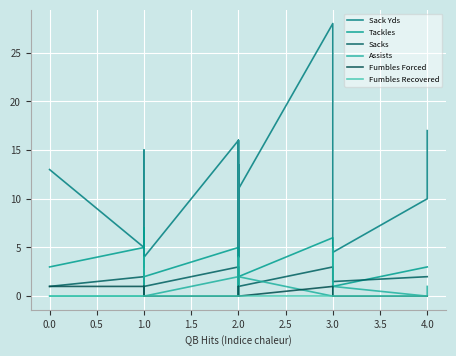

Is the value of Sack Yds at 2.0 greater than the value of Fumbles Recovered at 2.0?

Yes